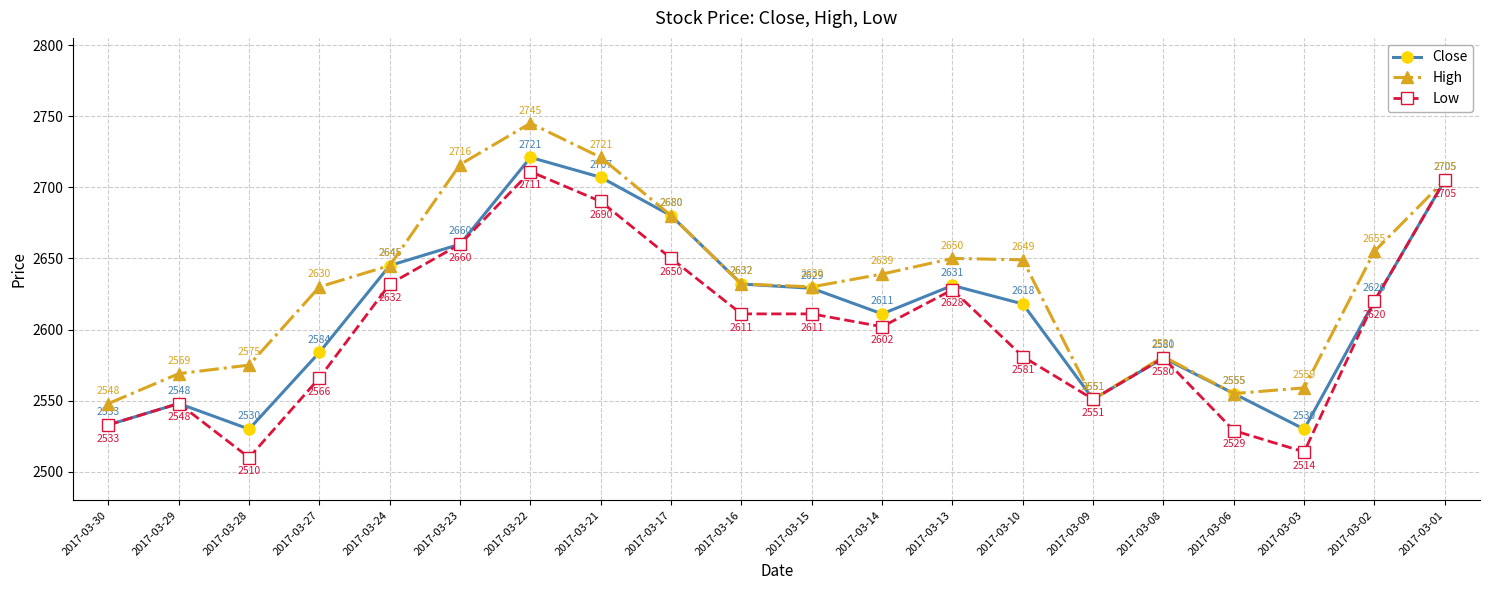

Does the chart have visible grid lines?

Yes